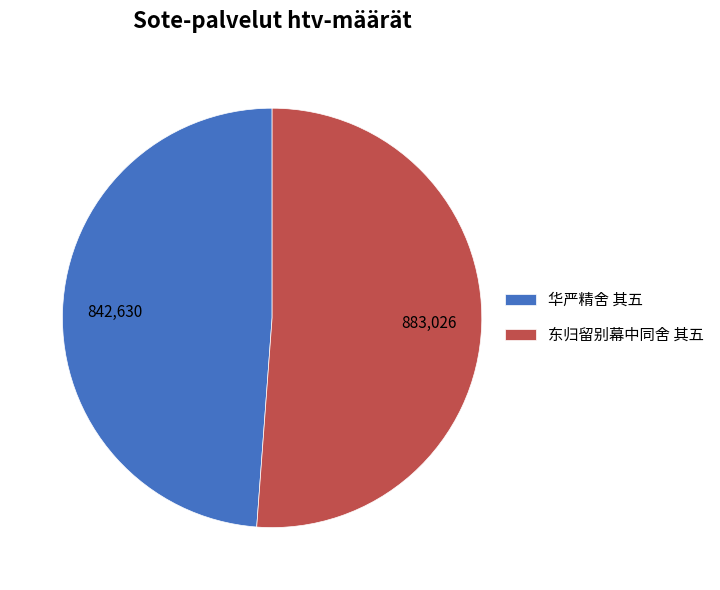

Rank the categories by value from lowest to highest.

华严精舍 其五, 东归留别幕中同舍 其五